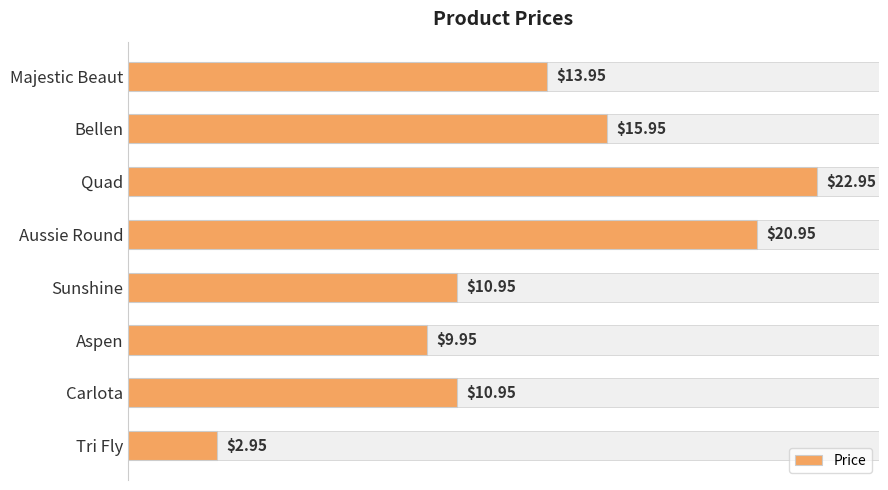

Which category has the highest value across all series?

Quad